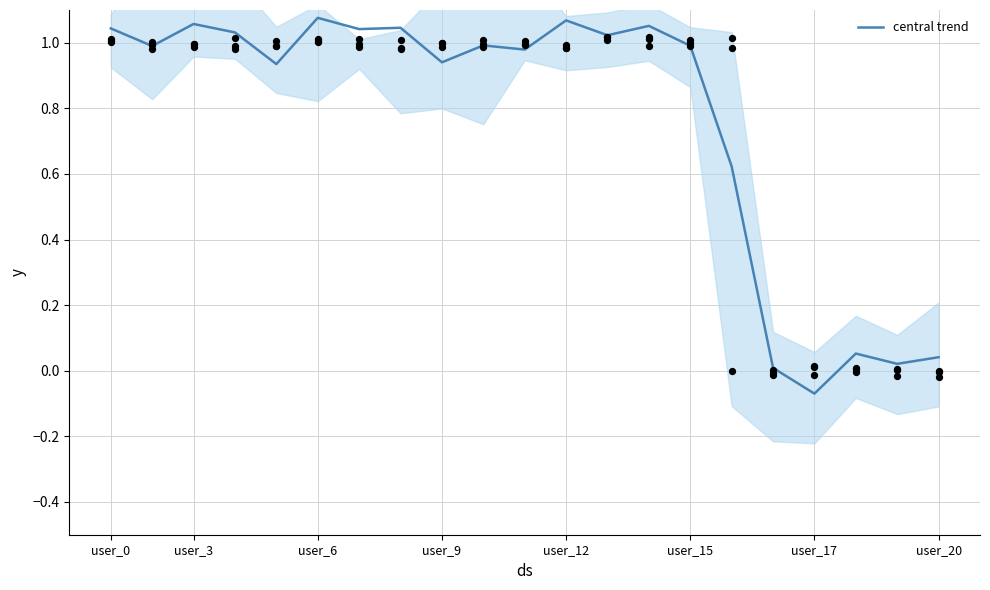

Approximately how many times larger is the value at user_0 compared to user_3?

1.0